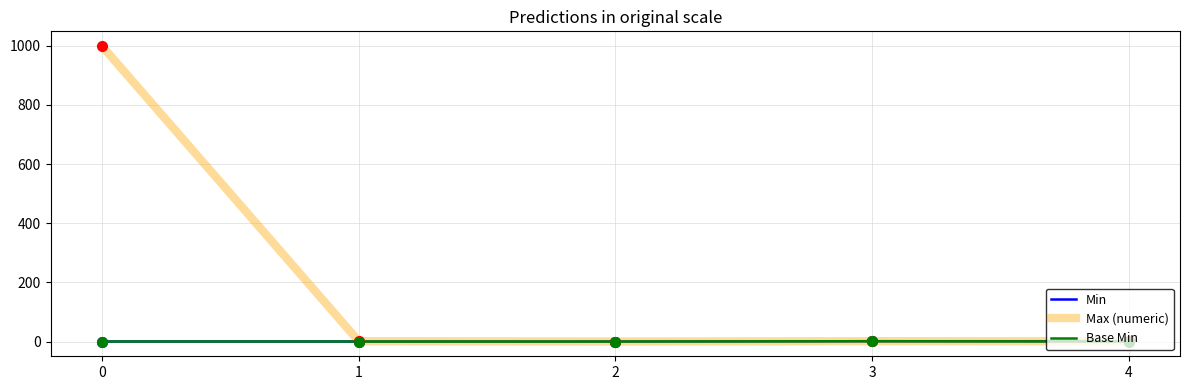

What is the spread (max minus min) of values at 0?

999